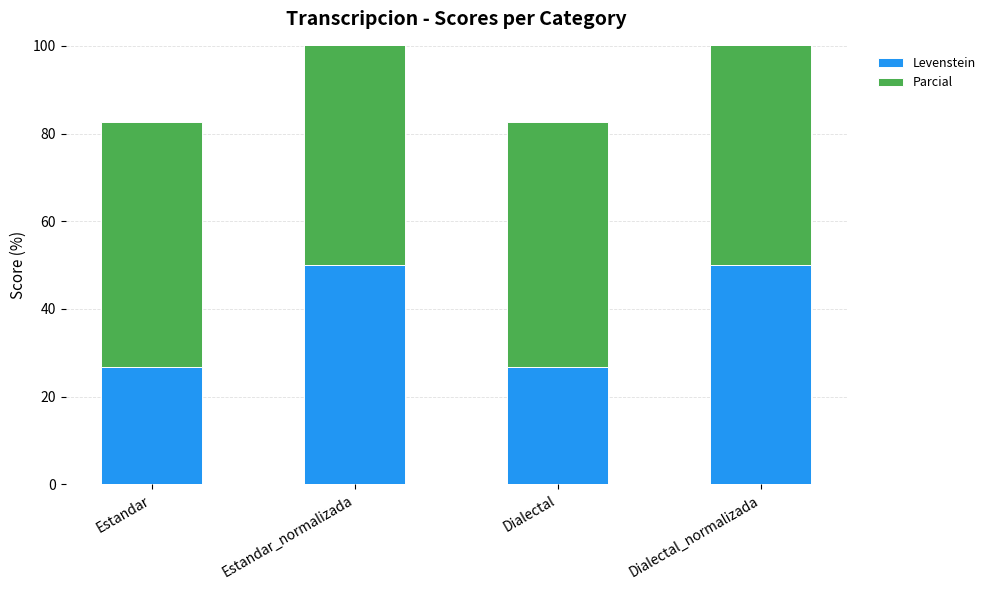

What is the difference between the highest and lowest values at Estandar?

29.3